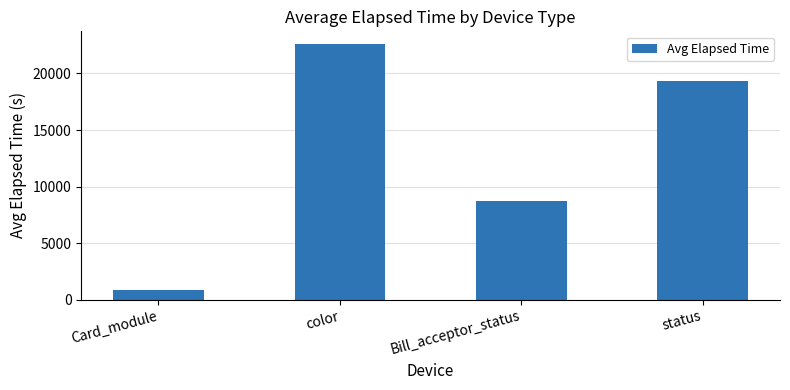

What is the sum of all values?

51484.8